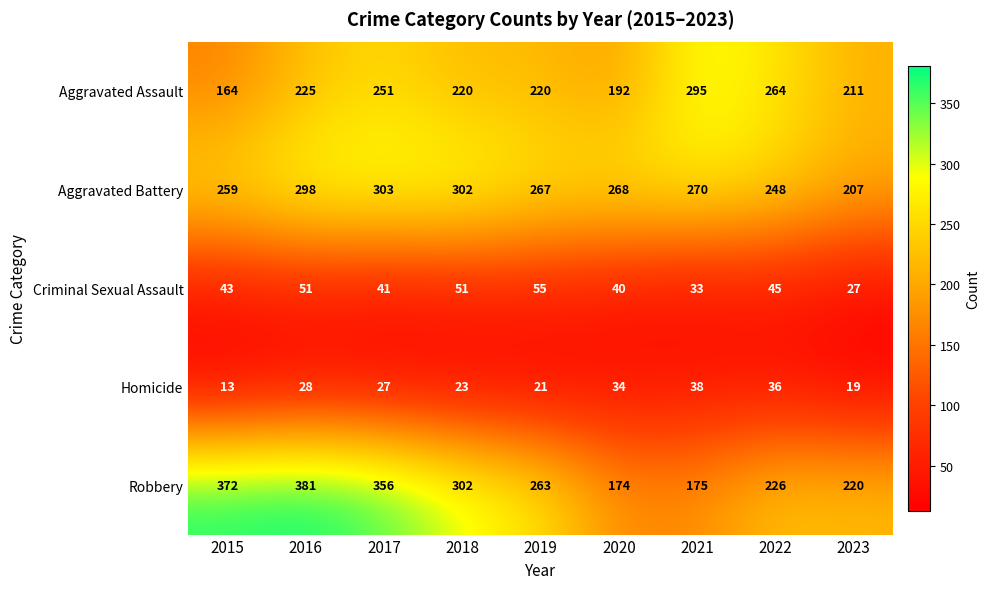

What is the sum of all Homicide values?

239